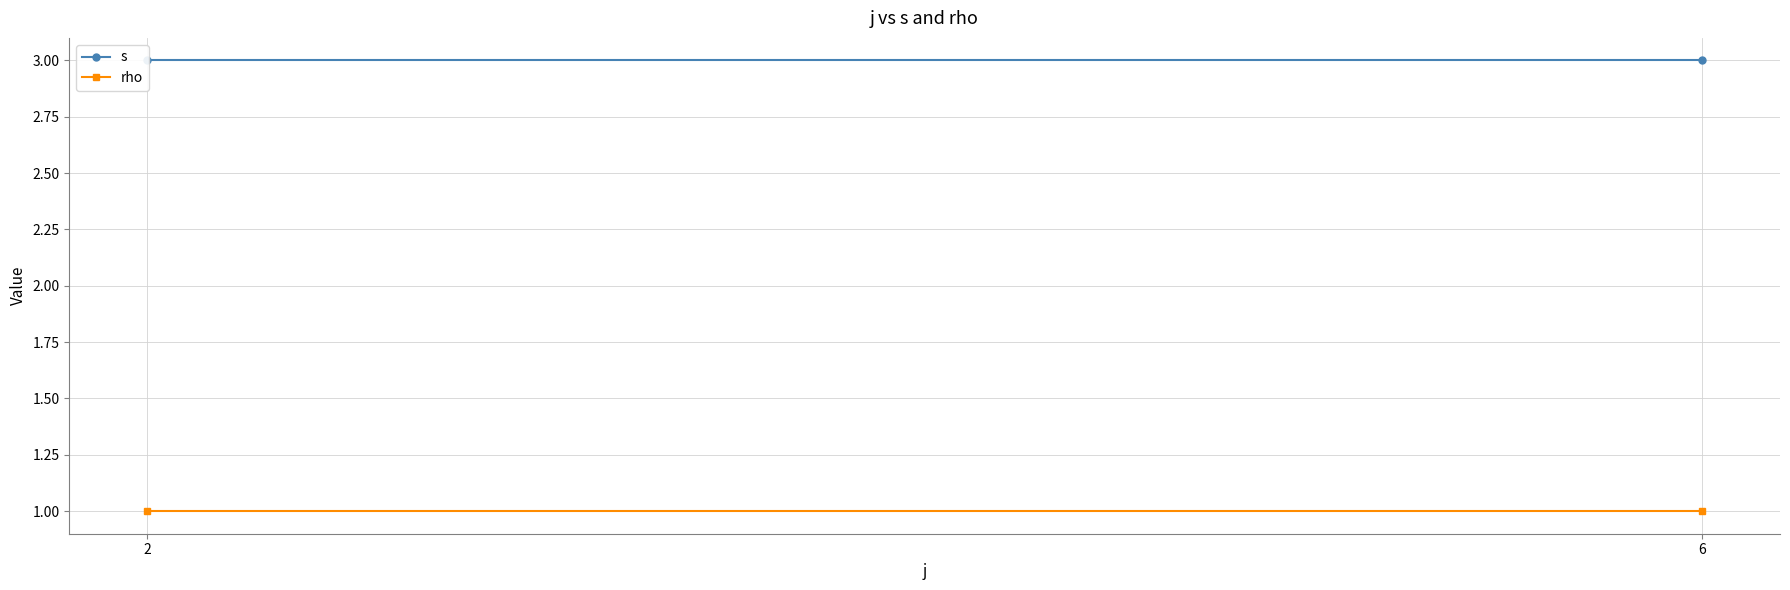

What is the value of the rho point at the 1st from the left?

1